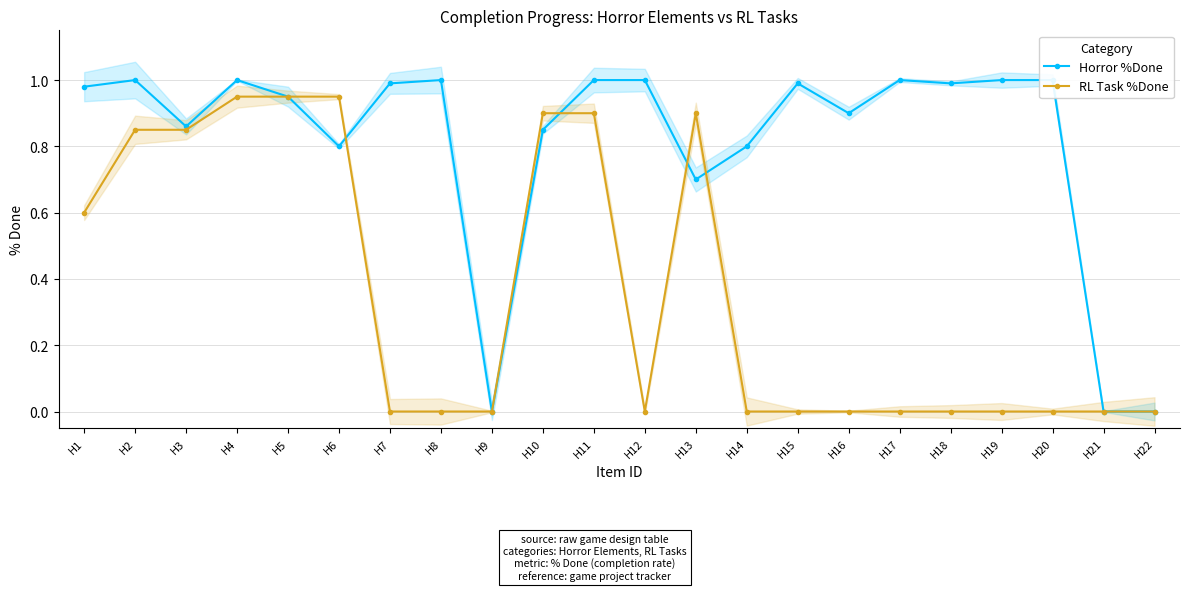

What are all the series names shown in the legend?

Horror %Done, RL Task %Done